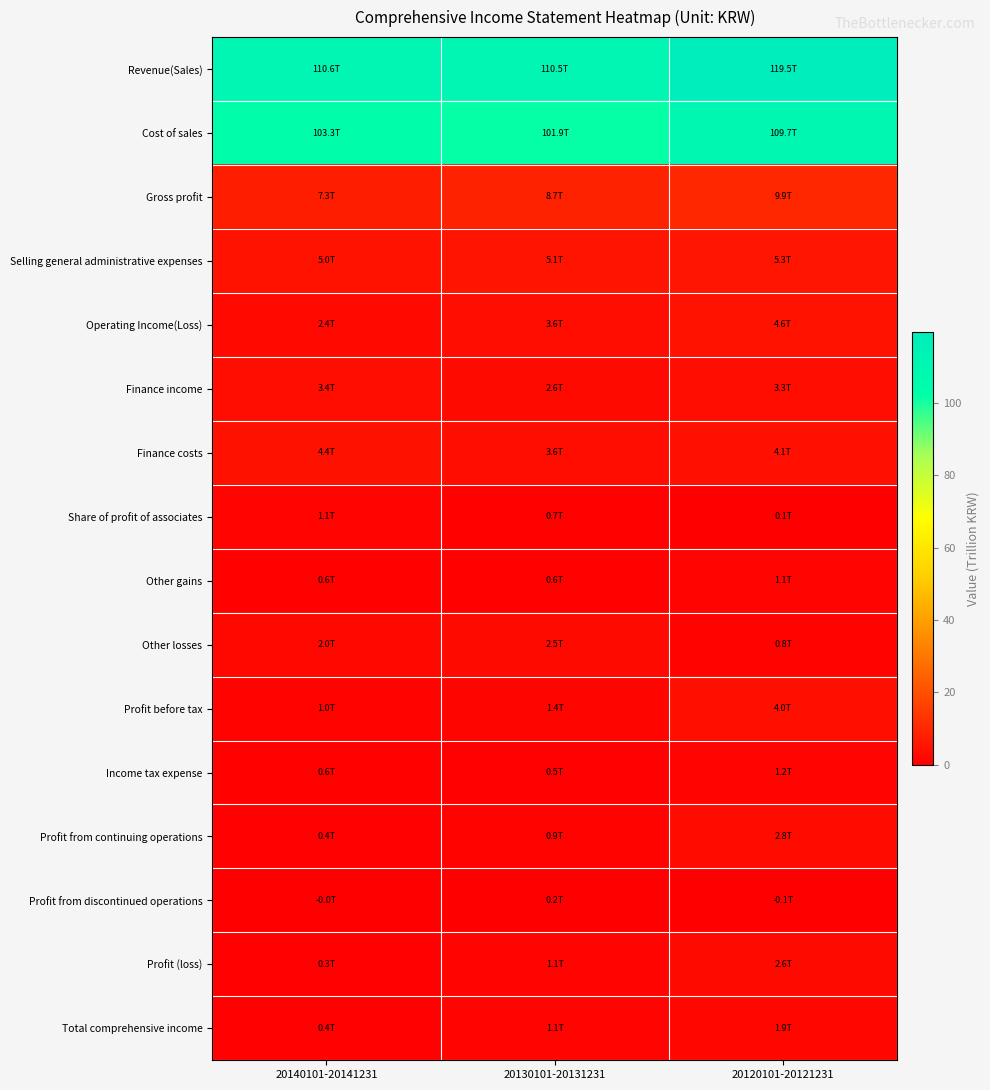

Which series has the widest spread of values?

Revenue(Sales)